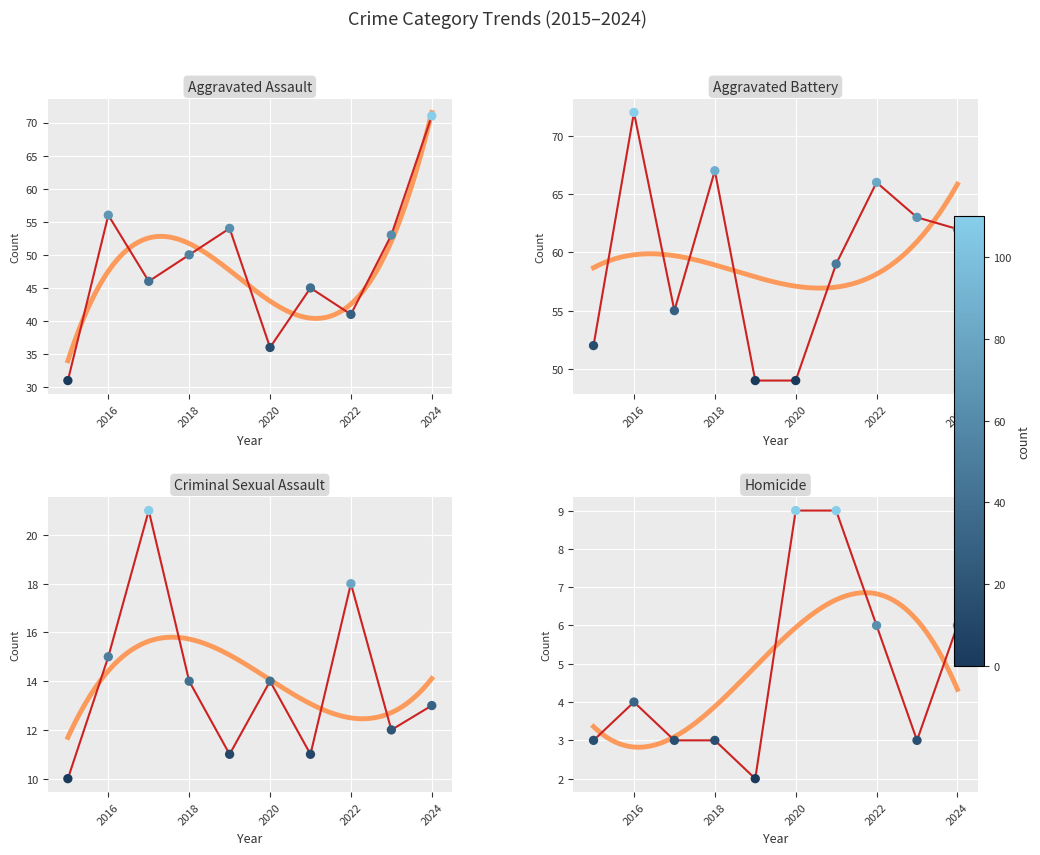

At how many categories does at least one series exceed 60?

5